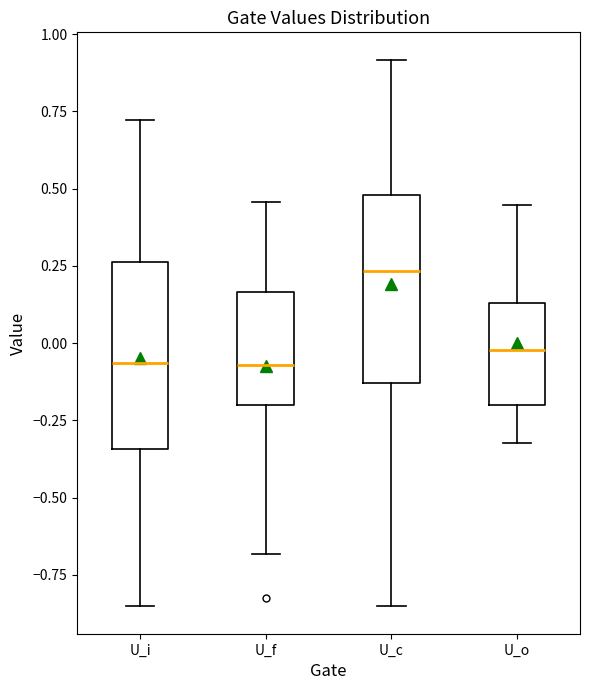

Which box's median line is the highest?

U_c